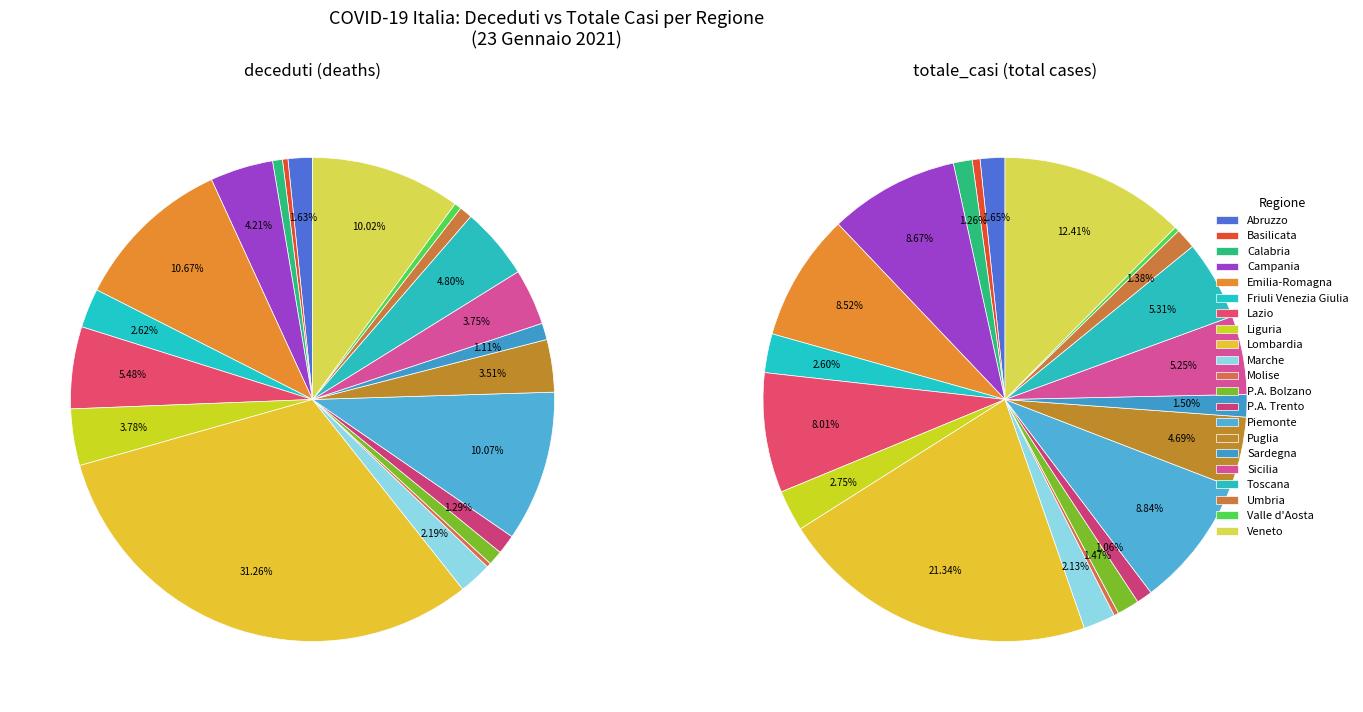

What is the total percentage of Campania and Sardegna?

5.3%